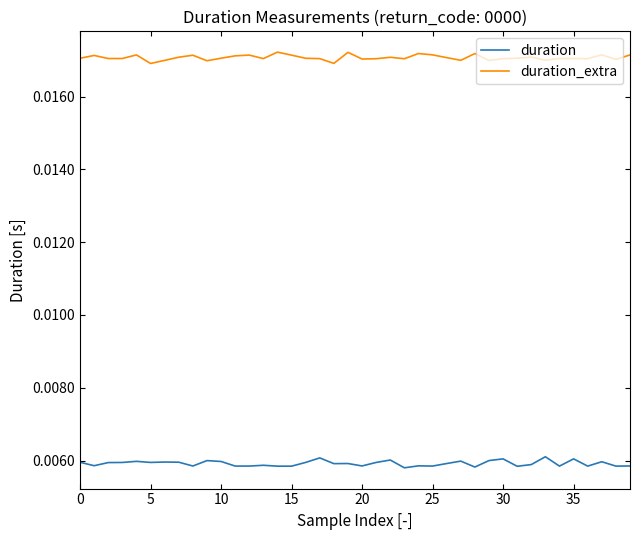

True or false: duration and duration_extra intersect in this chart.

False